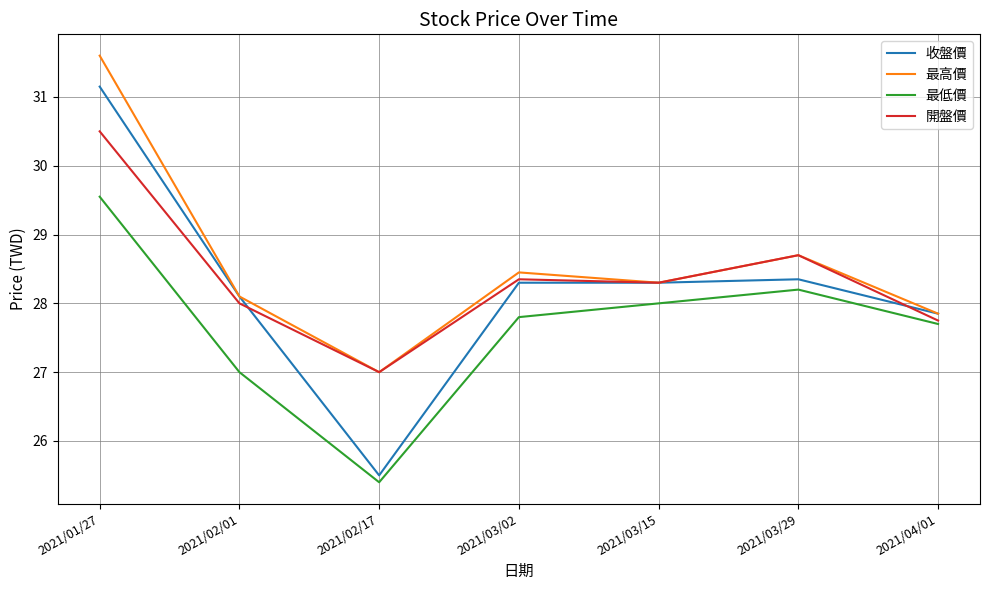

True or false: 收盤價 has more than 2 points higher than both neighbors.

False